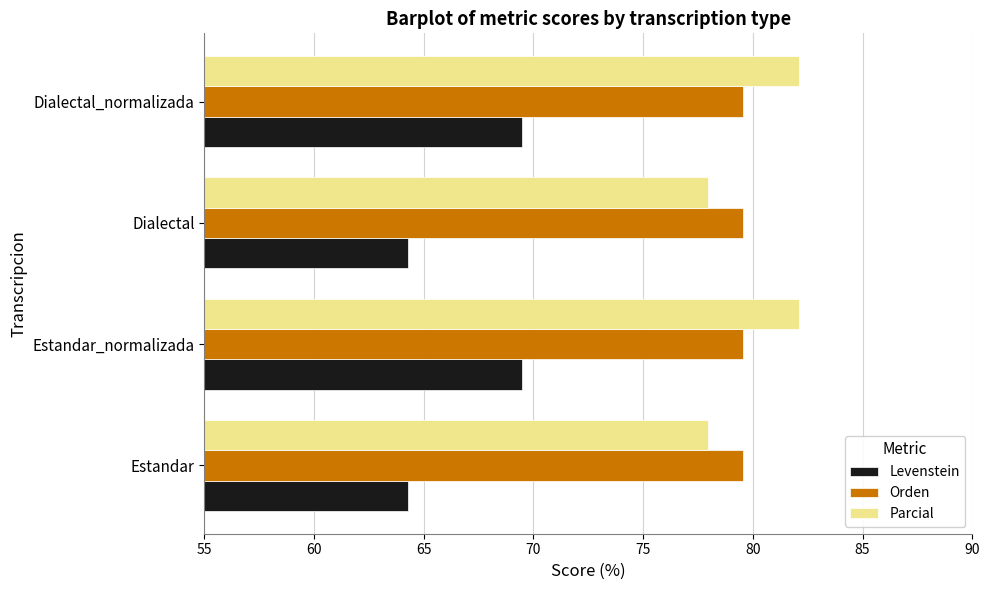

How many data points in Levenstein are less than 69?

2